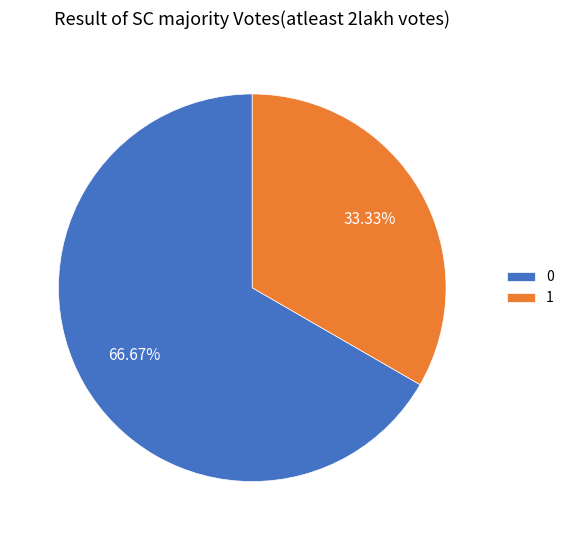

Rank the categories by value from highest to lowest.

0, 1